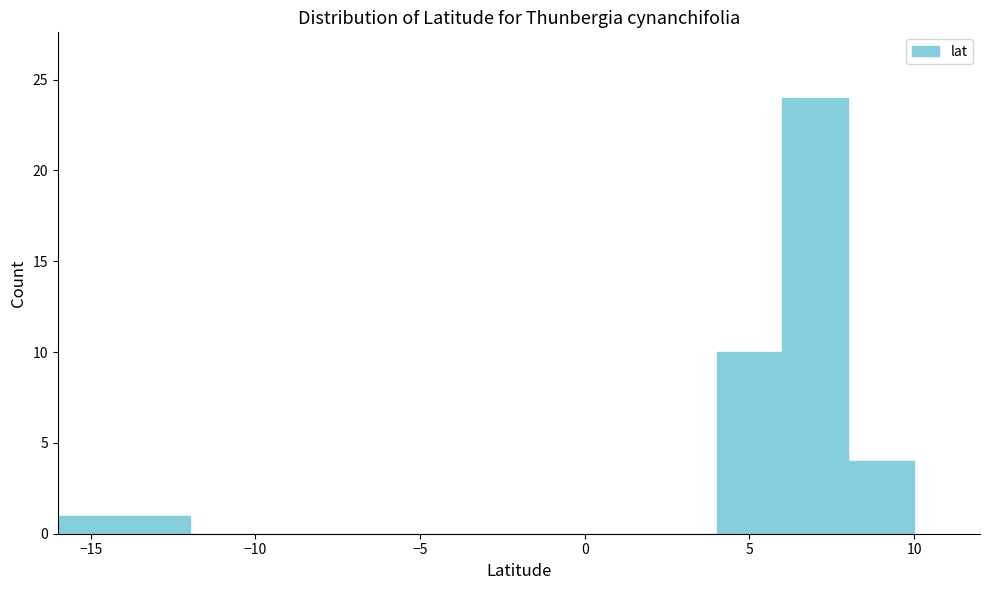

How tall is the bar that spans -14 to -12 on the x-axis? The values are not printed on the chart, so give them approximately, as read against the axis.

1